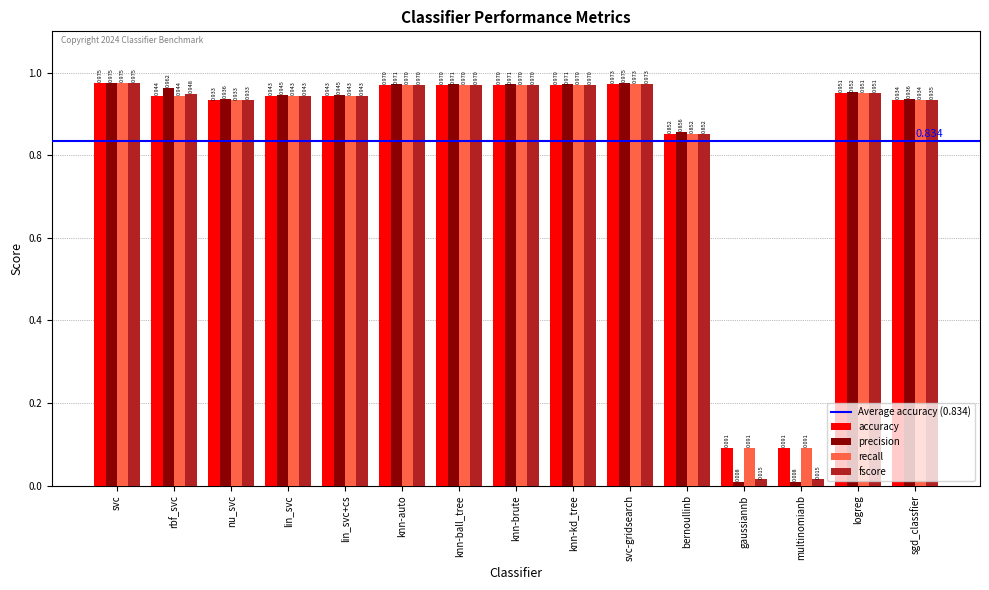

At which label does accuracy reach its peak?

svc